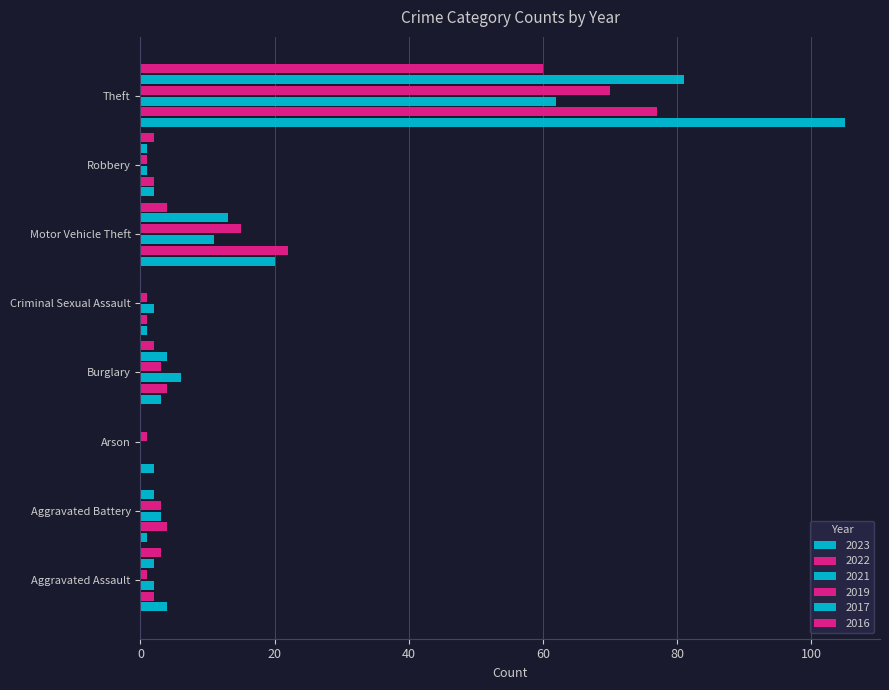

Which series changed the most between Aggravated Assault and Criminal Sexual Assault?

2023